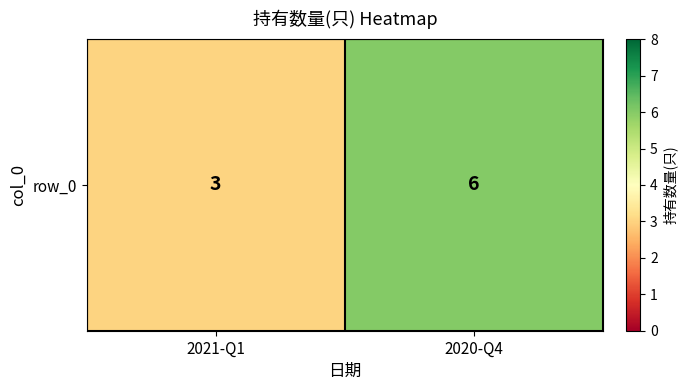

List the labels in order of value, smallest first.

2021-Q1, 2020-Q4